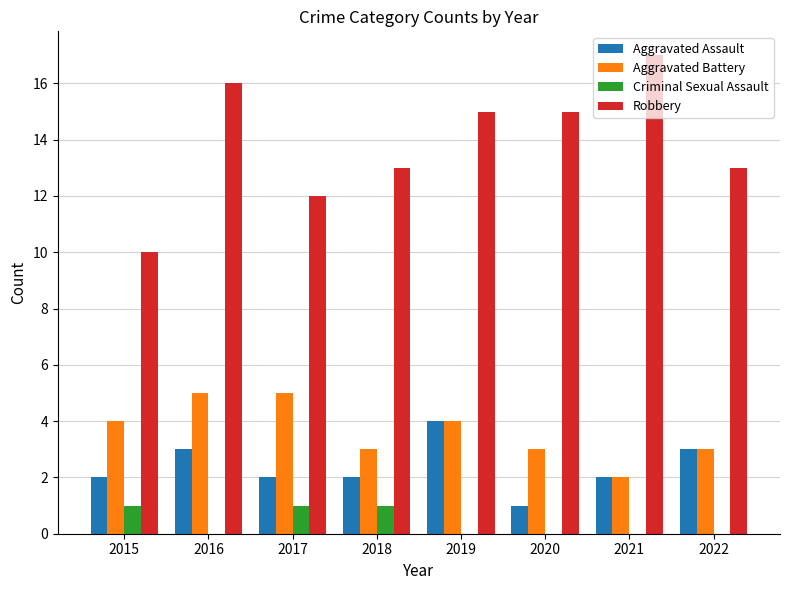

How many data points does each series have?

8